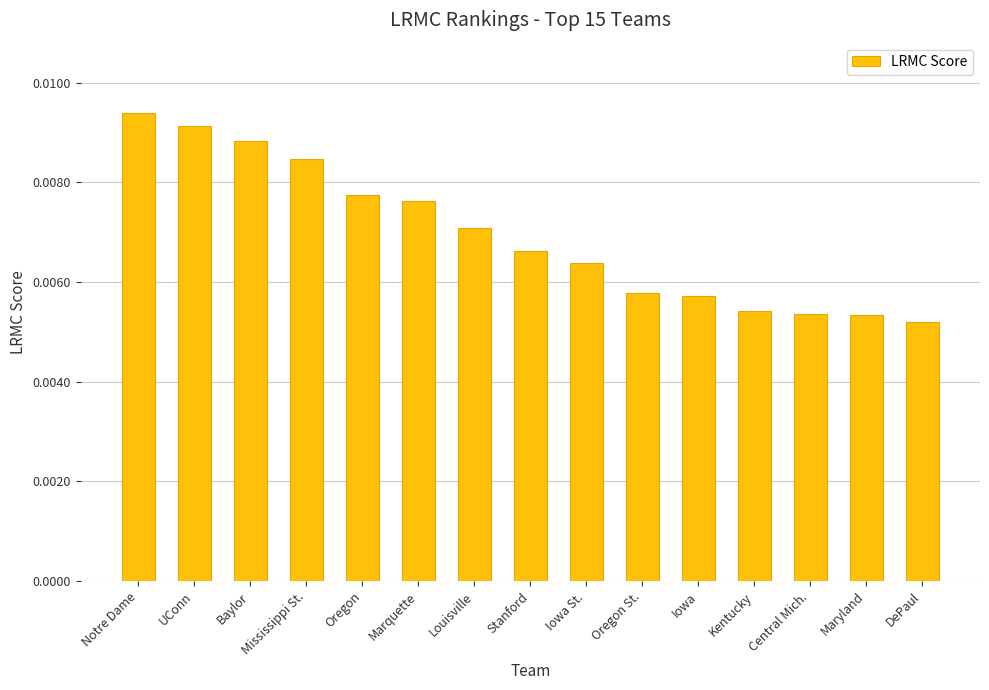

What is the label of the 6th bar from the right?

Oregon St.